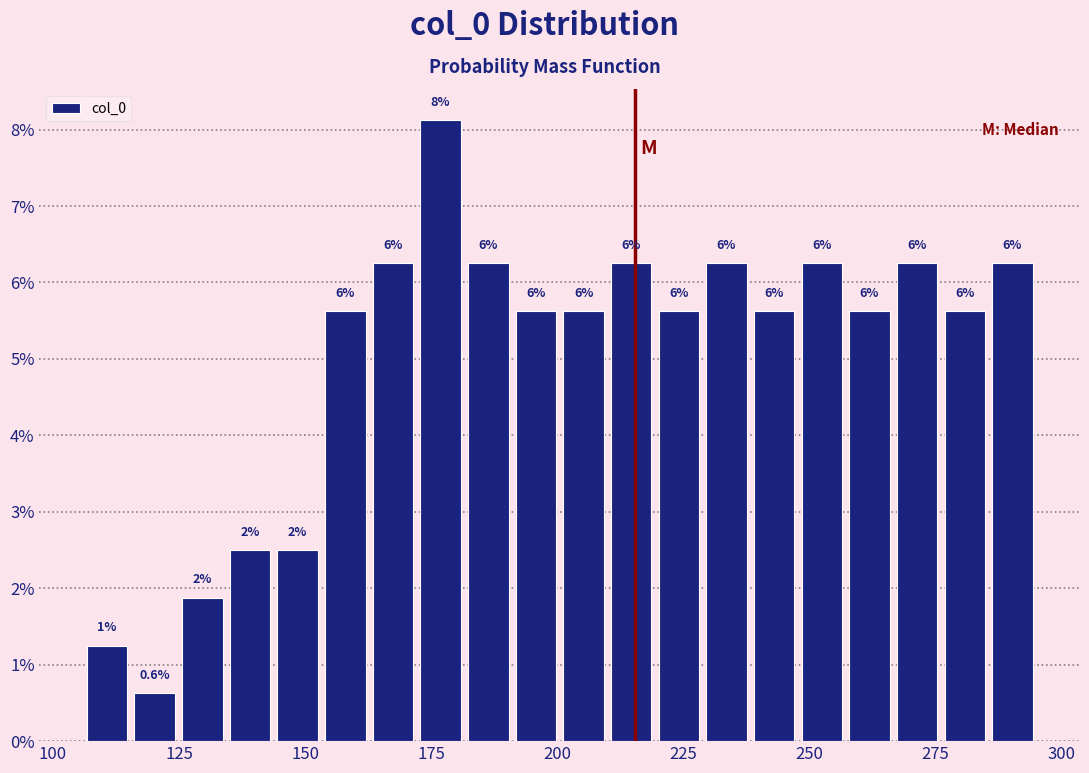

Read against the x-axis, roughly where is the centre of the tallest bar?

175